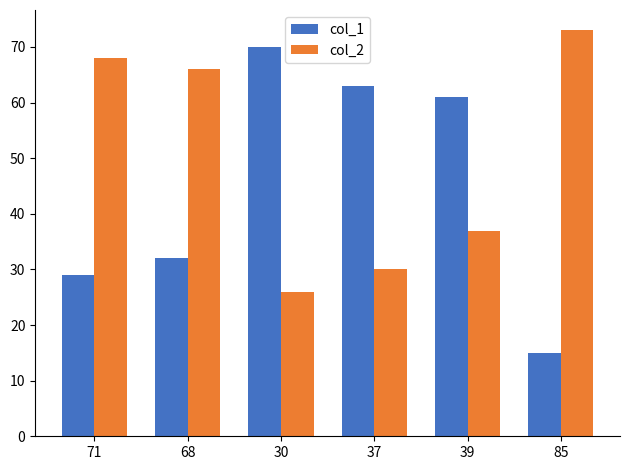

What is the spread (max minus min) of values at 39?

24